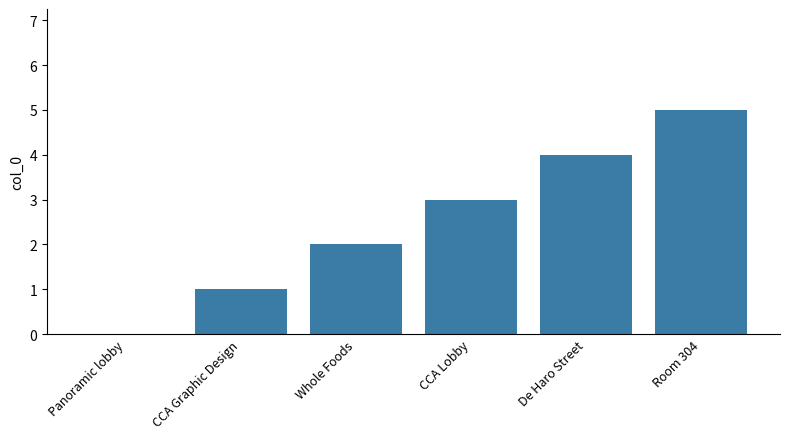

What is the sum of the values at CCA Lobby and Room 304?

8